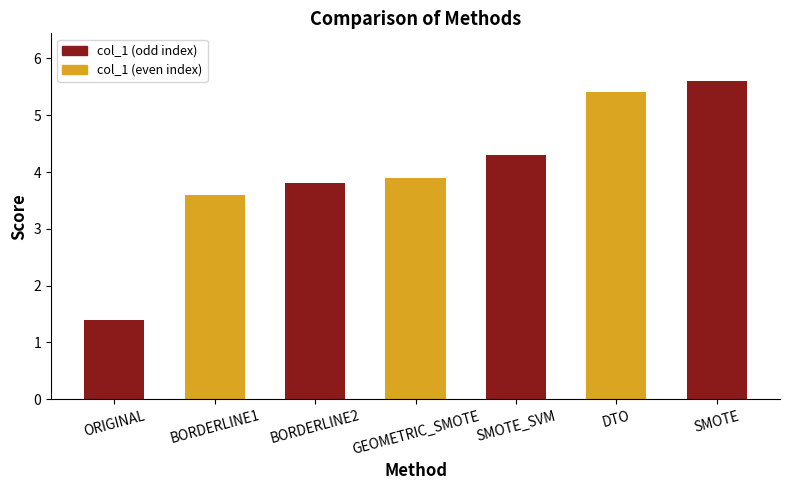

Between BORDERLINE2 and SMOTE_SVM, which is larger?

SMOTE_SVM